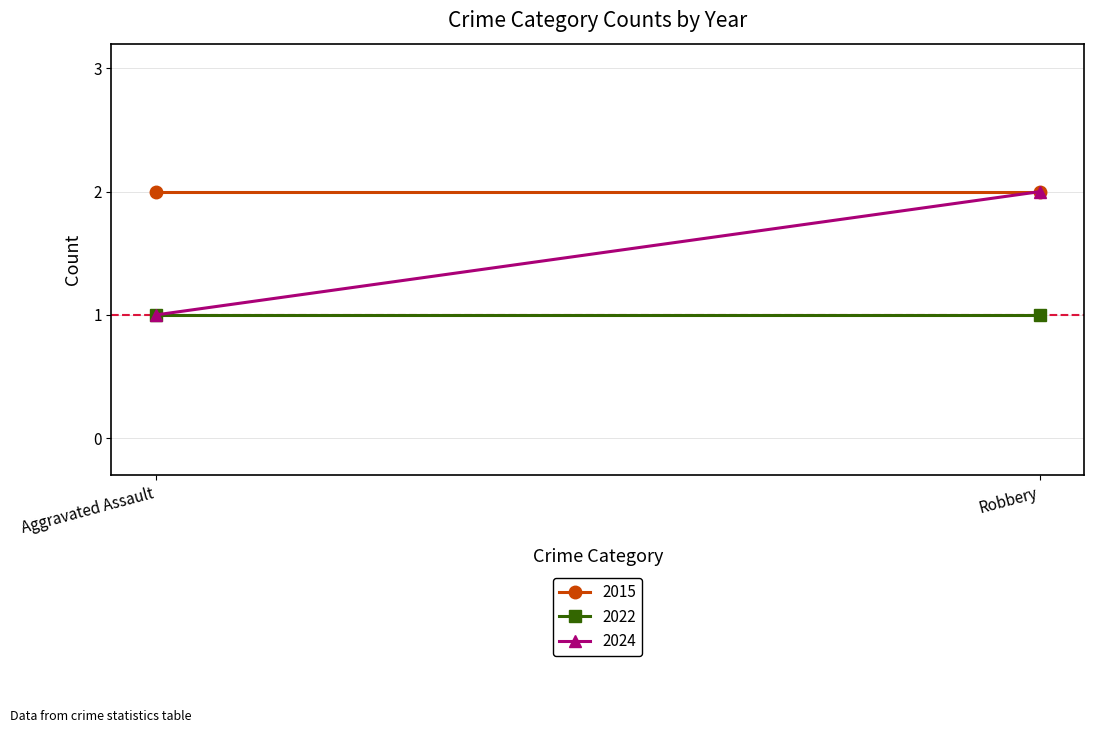

How many 2024 values are between 1 and 2?

2